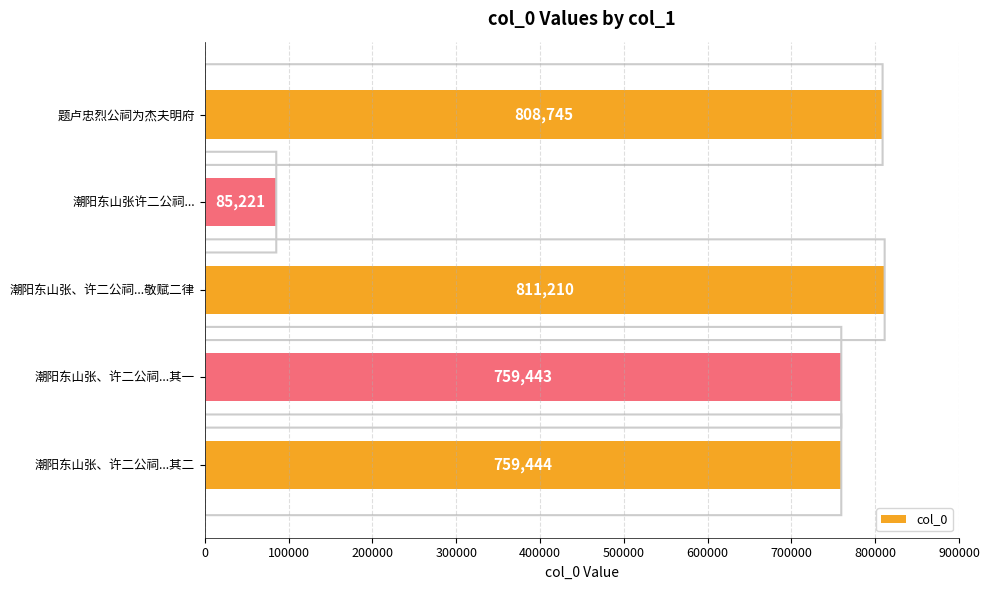

Does the chart contain stacked bars?

No